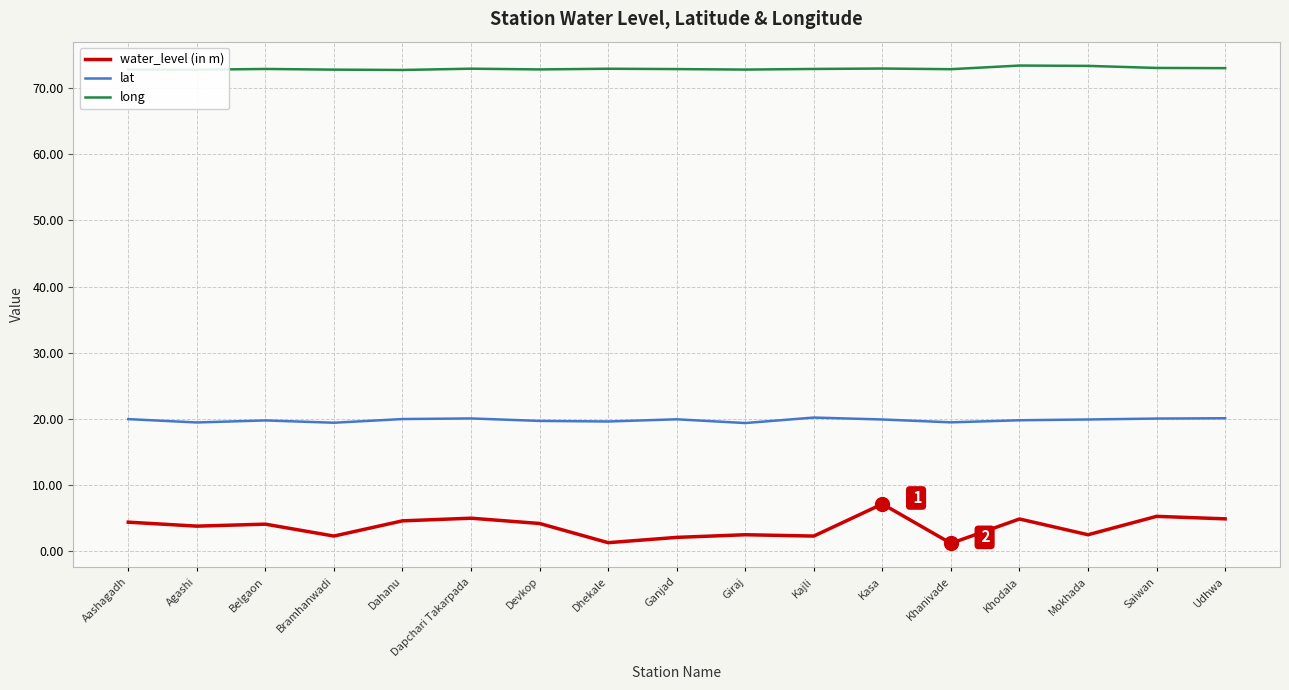

What is the greatest value displayed?

73.4